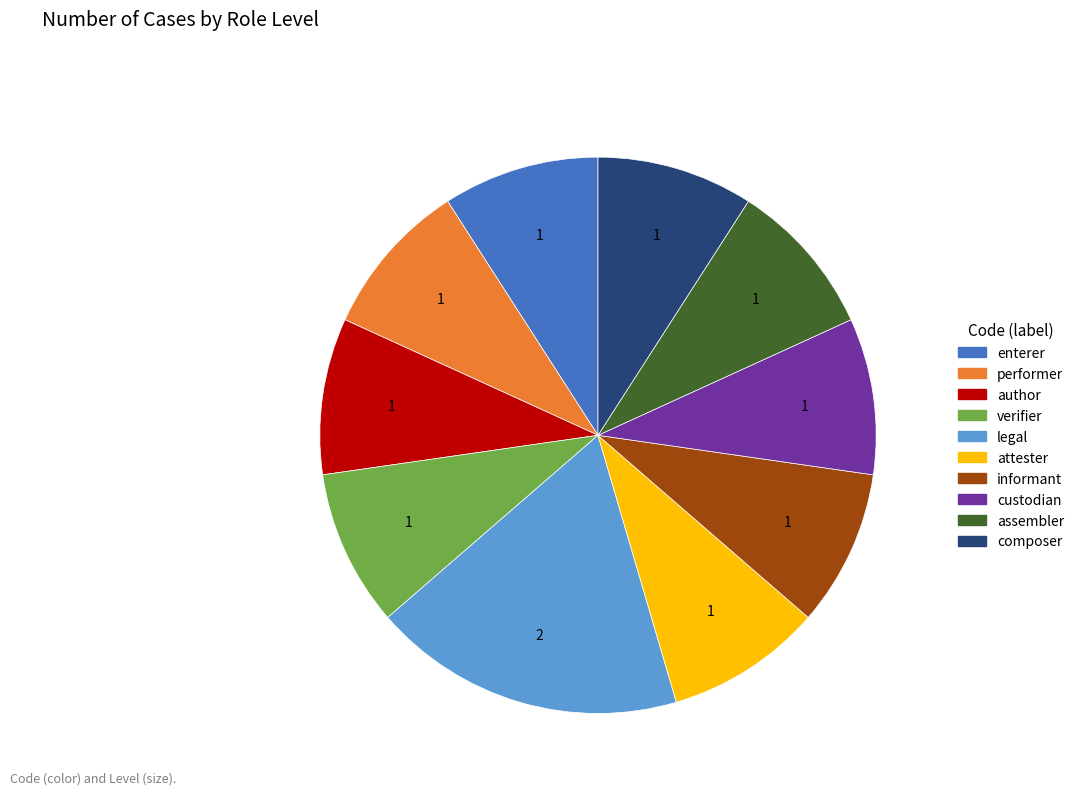

Is there a majority slice in this chart?

No